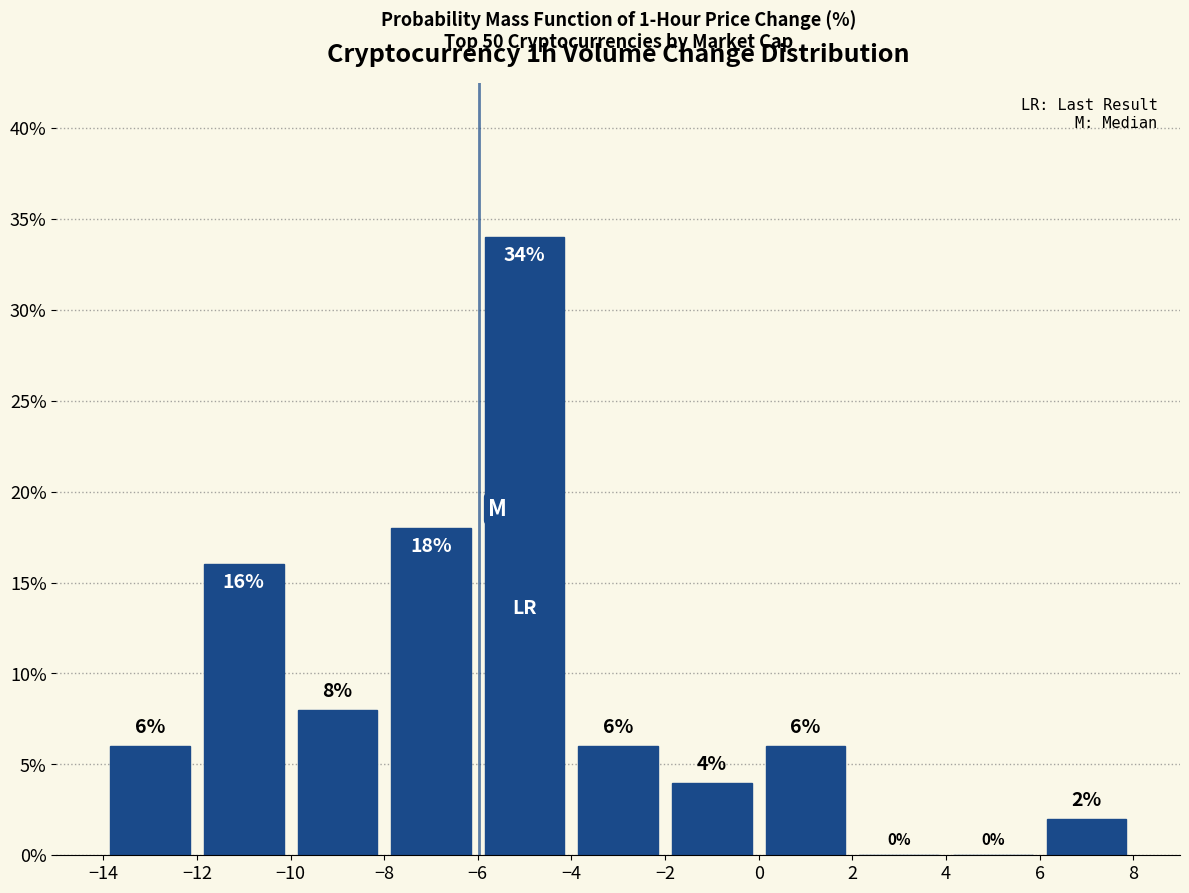

Reading left to right, list every bar in this chart as the range it spans on the x-axis followed by its height.

-14 to -12: 6
-12 to -10: 16
-10 to -8: 8
-8 to -6: 18
-6 to -4: 34
-4 to -2: 6
-2 to 0: 4
0 to 2: 6
2 to 4: 0
4 to 6: 0
6 to 8: 2